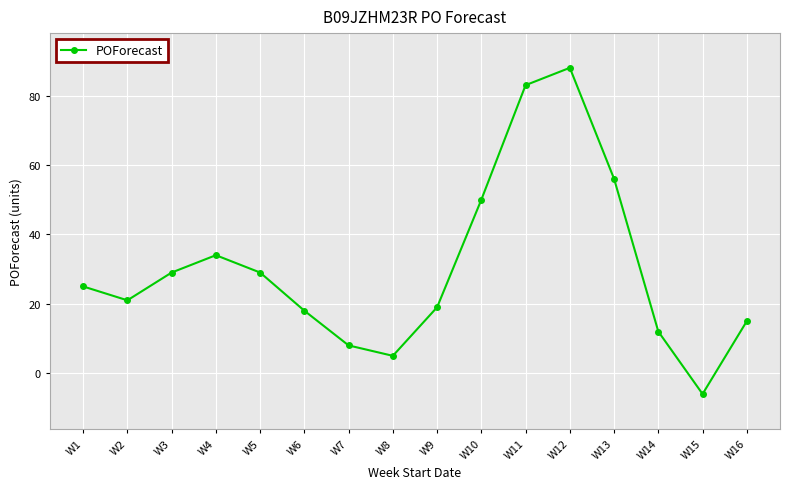

What is the difference between the second highest and second lowest values?

78